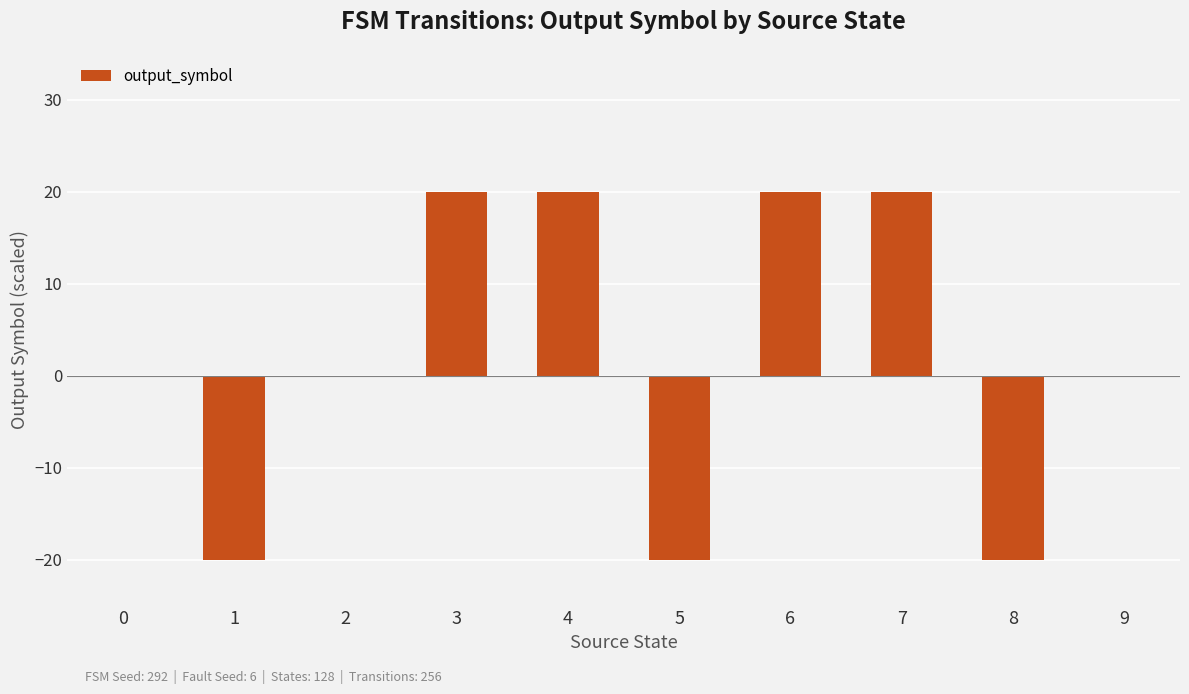

Count the values in the range -20 to 20.

10